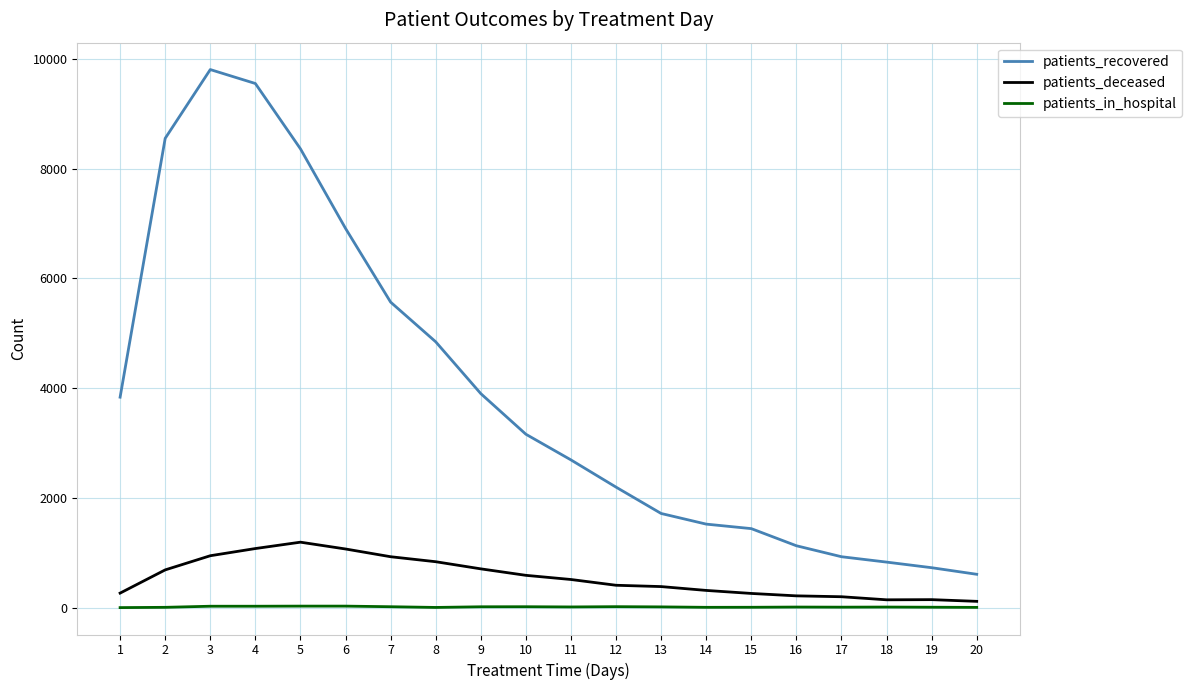

Between 8 and 19, which series saw the biggest shift?

patients_recovered